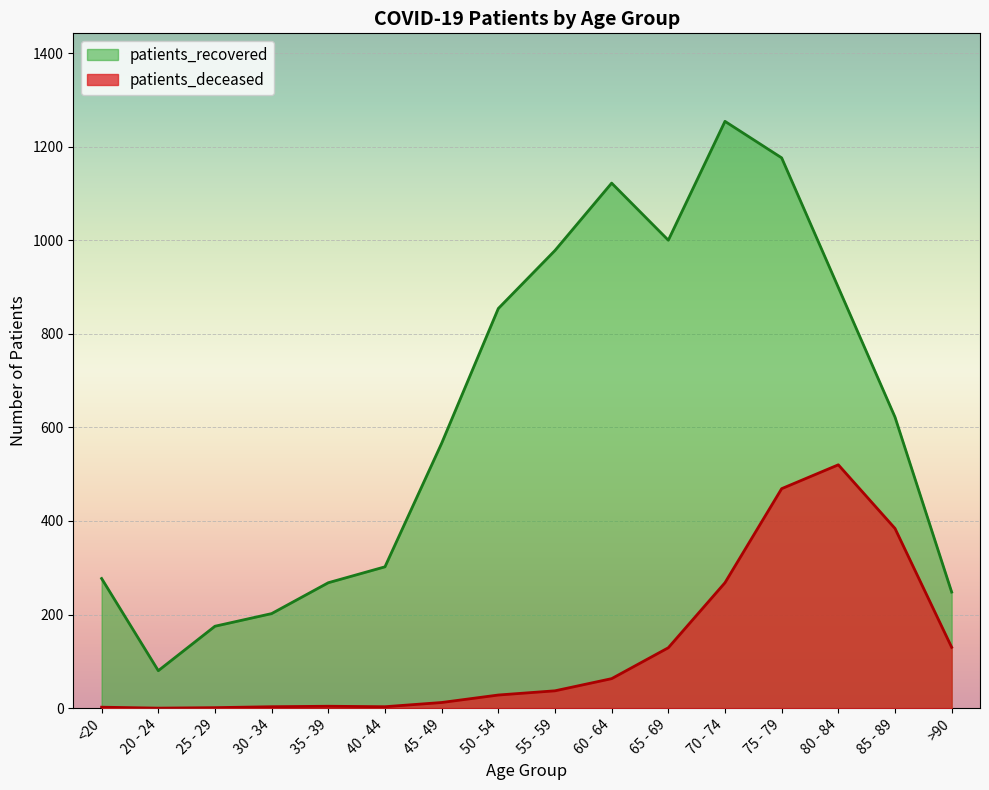

True or false: patients_recovered and patients_deceased cross at least once.

False